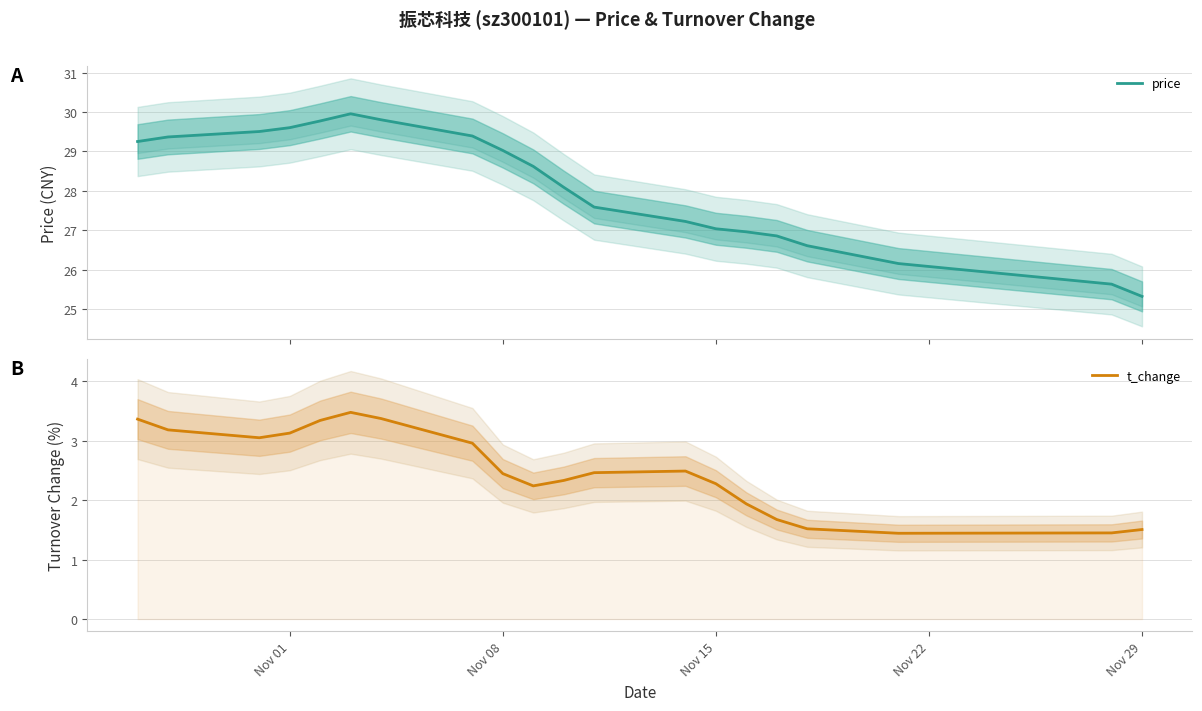

True or false: t_change and price intersect in this chart.

False